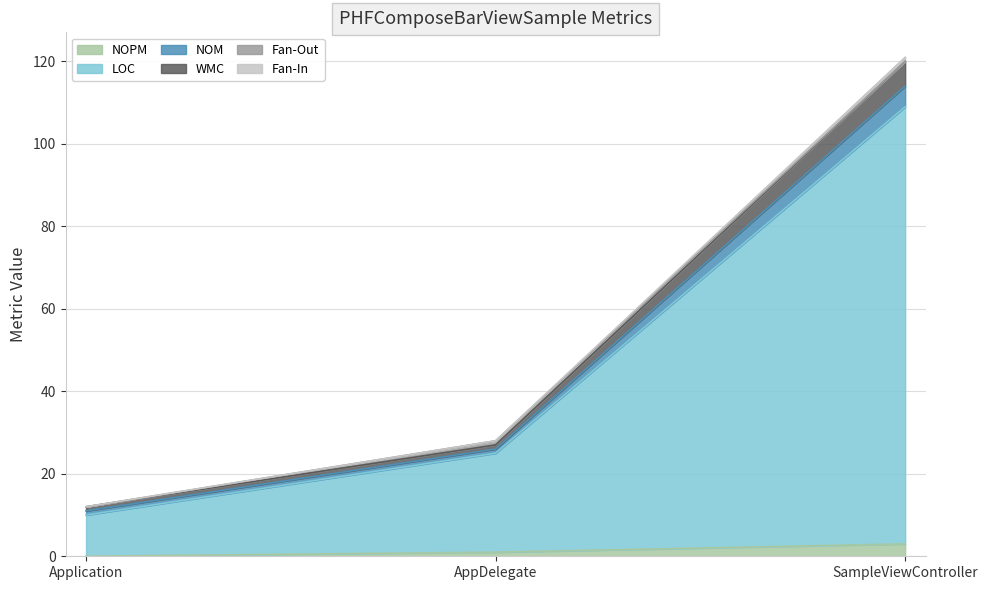

How many lines are shown in the chart?

6